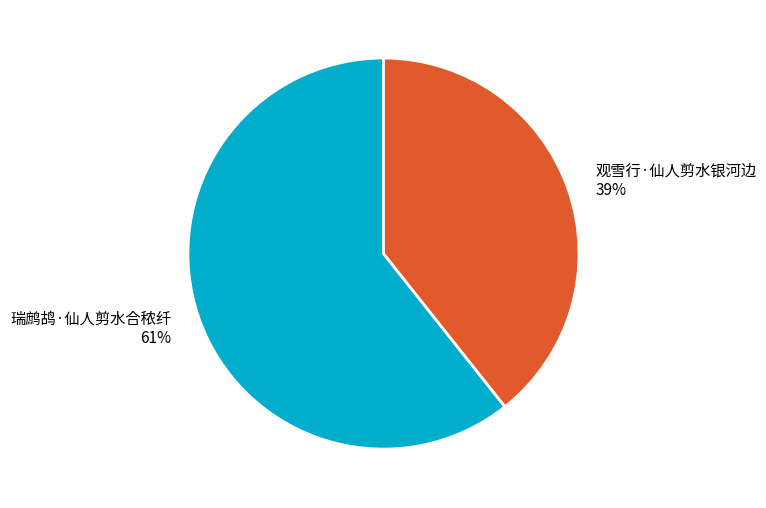

True or false: 观雪行·仙人剪水银河边 accounts for 39% of the total.

True